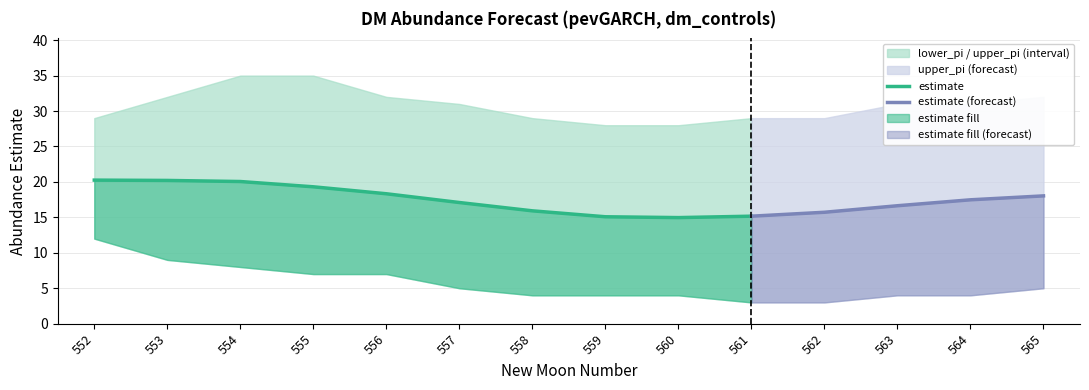

Reading right to left, transcribe all the data shown in this chart.

estimate: 565=18.0	564=17.5	563=16.6	562=15.7	561=15.2	560=15.0	559=15.1	558=15.9	557=17.1	556=18.3	555=19.3	554=20.1	553=20.2	552=20.3
lower_pi: 565=5.0	564=4.0	563=4.0	562=3.0	561=3.0	560=4.0	559=4.0	558=4.0	557=5.0	556=7.0	555=7.0	554=8.0	553=9.0	552=12.0
upper_pi: 565=32.0	564=31.0	563=31.0	562=29.0	561=29.0	560=28.0	559=28.0	558=29.0	557=31.0	556=32.0	555=35.0	554=35.0	553=32.0	552=29.0